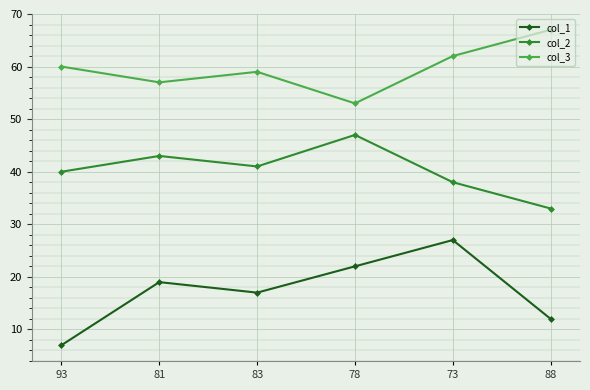

What is the label of the 2nd point from the right?

73